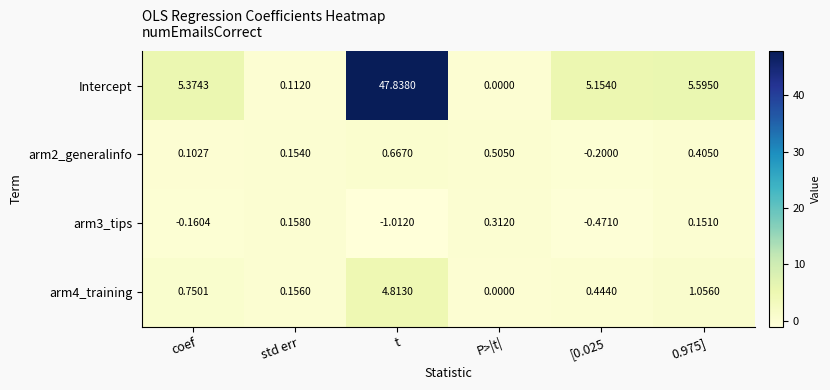

Where does the arm2_generalinfo series first go above 0?

coef